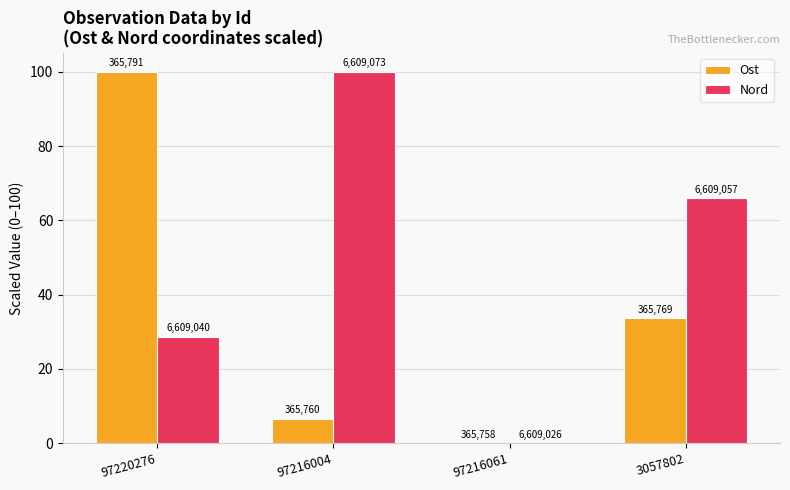

What are all the series names shown in the legend?

Ost, Nord